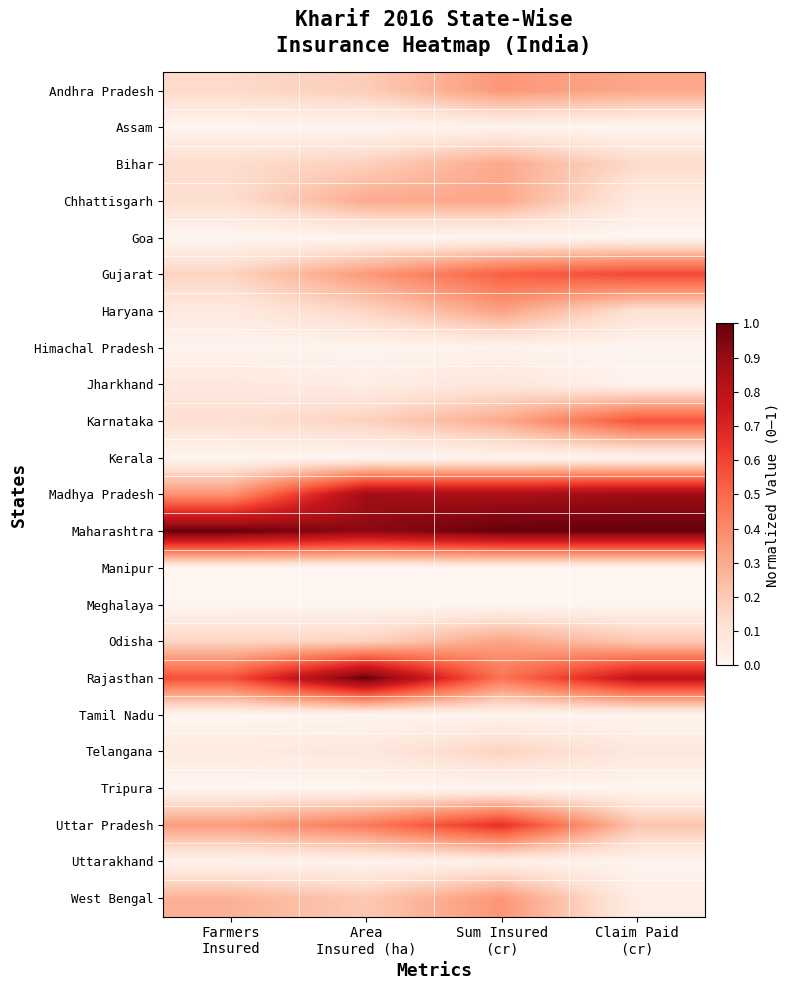

Which series changed the most between Area Insured (ha) and Sum Insured (cr)?

Rajasthan